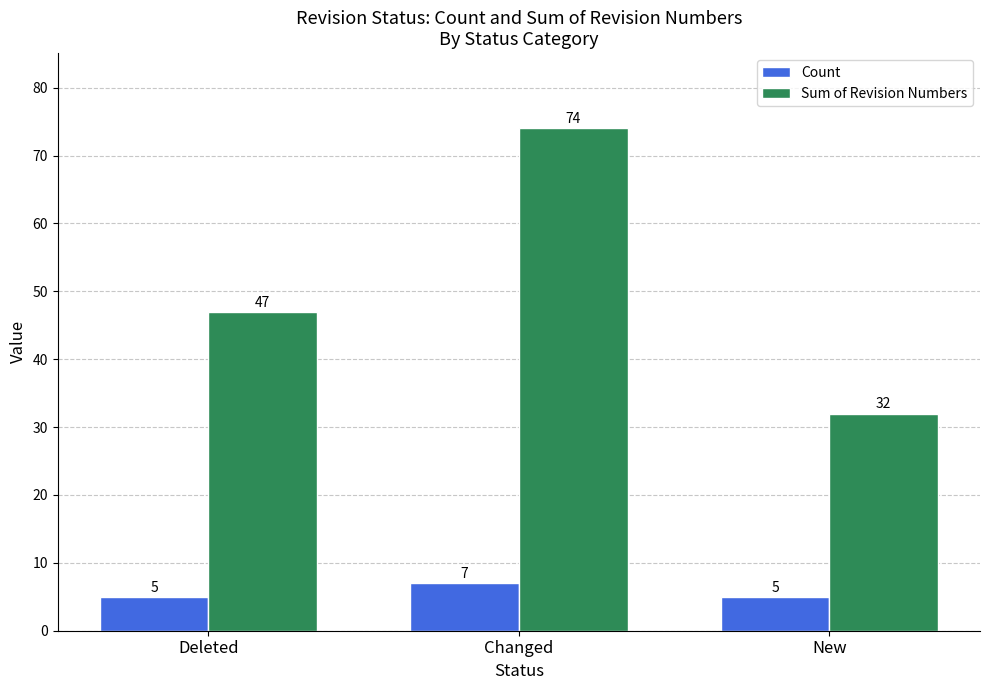

What is the highest value of the Count series?

7